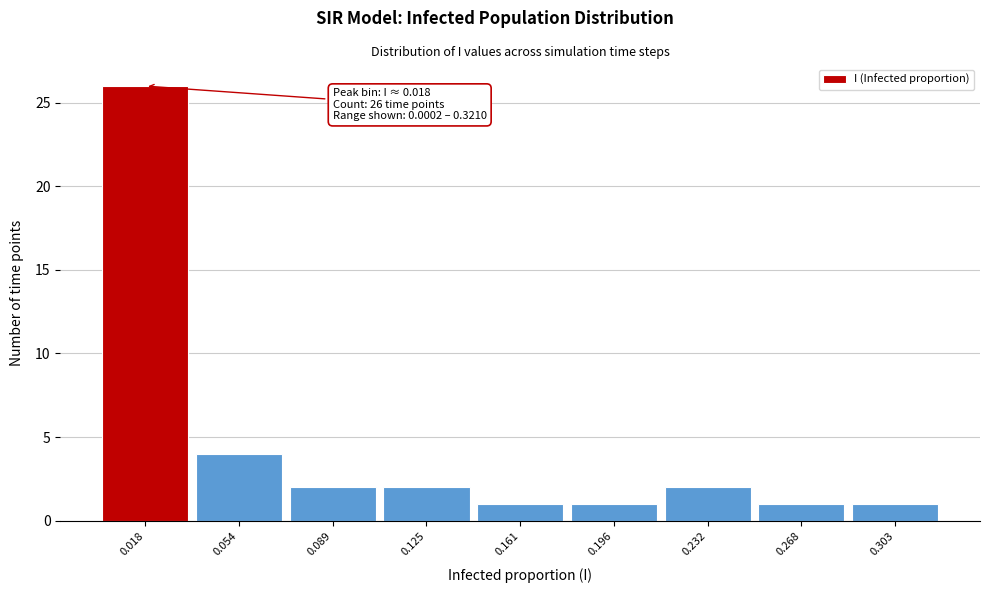

Over which range of the x-axis is the bar tallest?

0.000 to 0.035